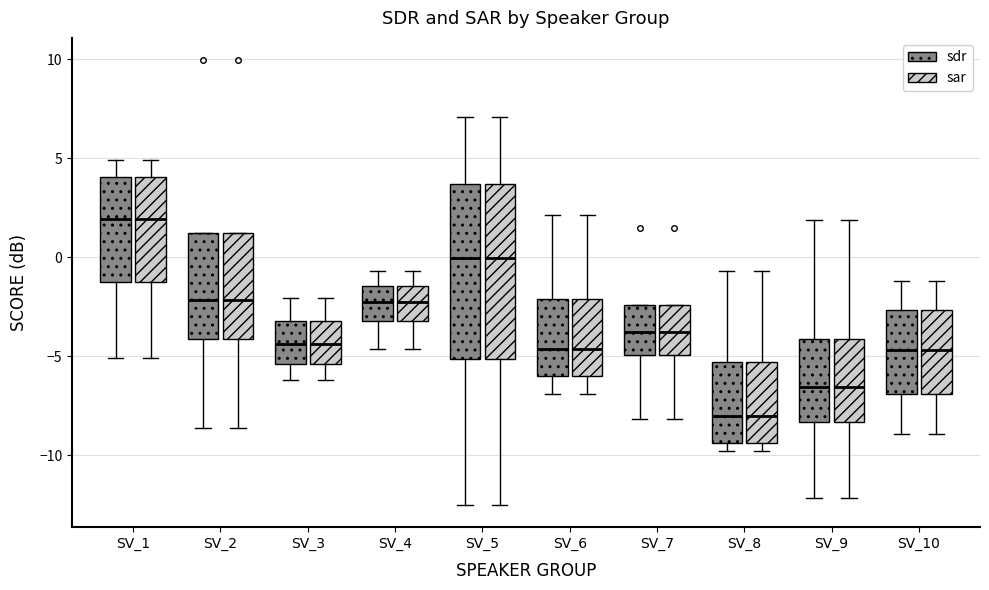

Where does the upper whisker of the box for SV_9 (sar) end on the y-axis? The values are not printed on the chart, so give them approximately, as read against the axis.

2.0